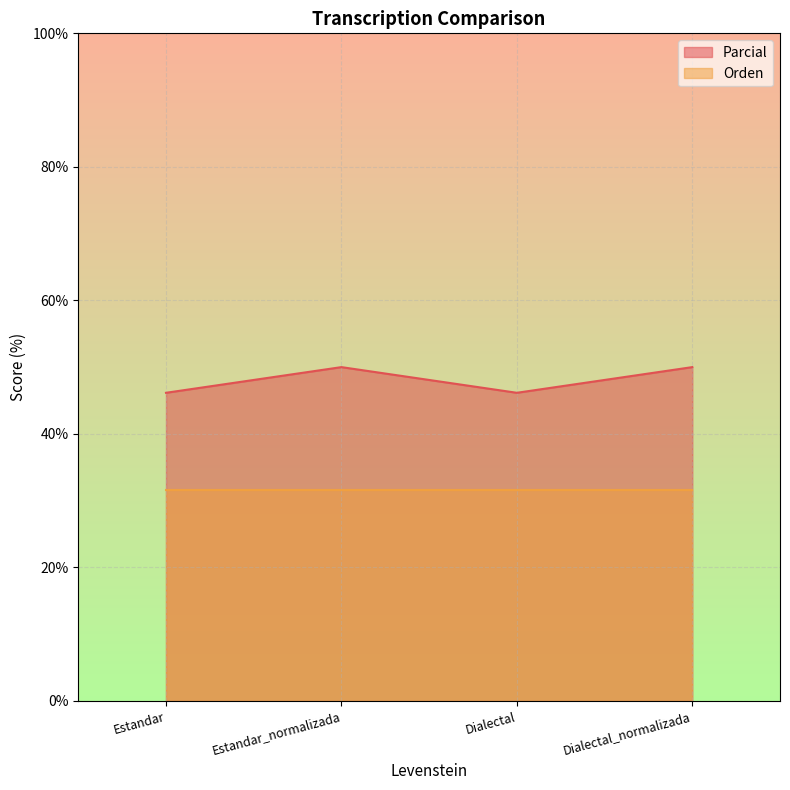

Where is the first local maximum?

Estandar_normalizada